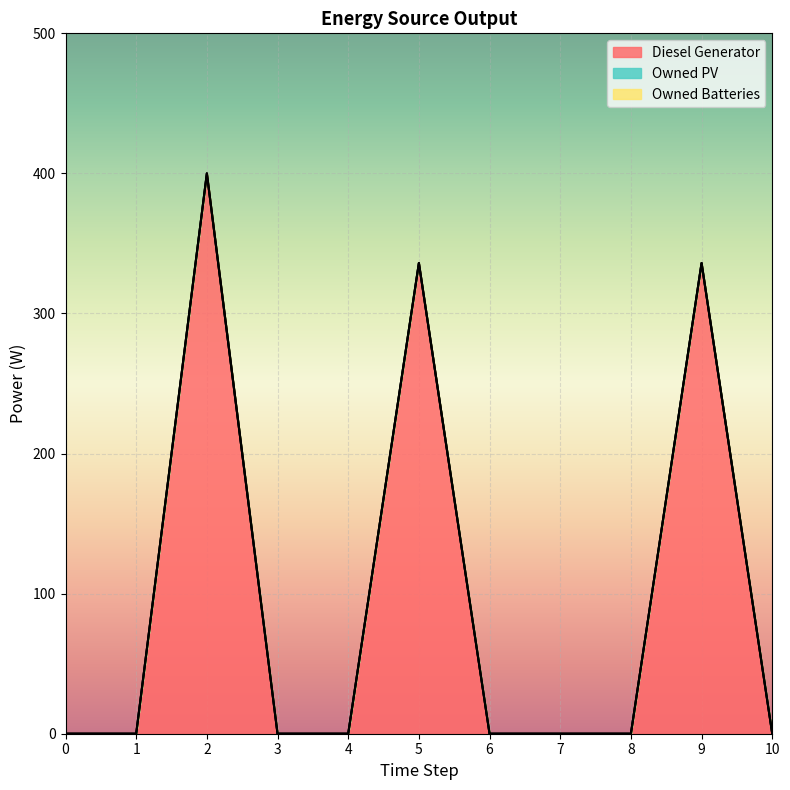

Which series changed the most between 0 and 9?

Diesel Generator